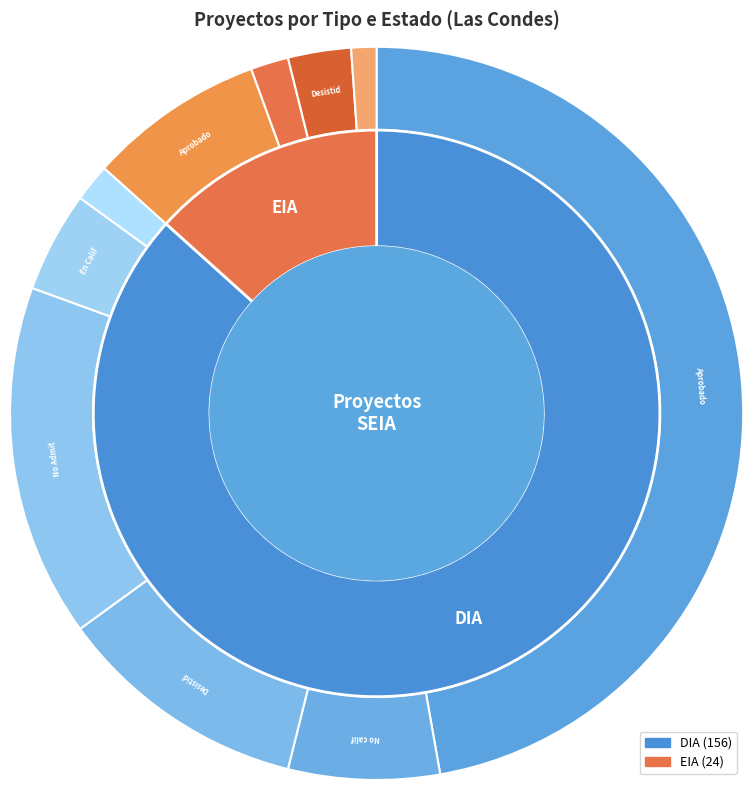

What percentage is the EIA slice, to the nearest percent?

13%